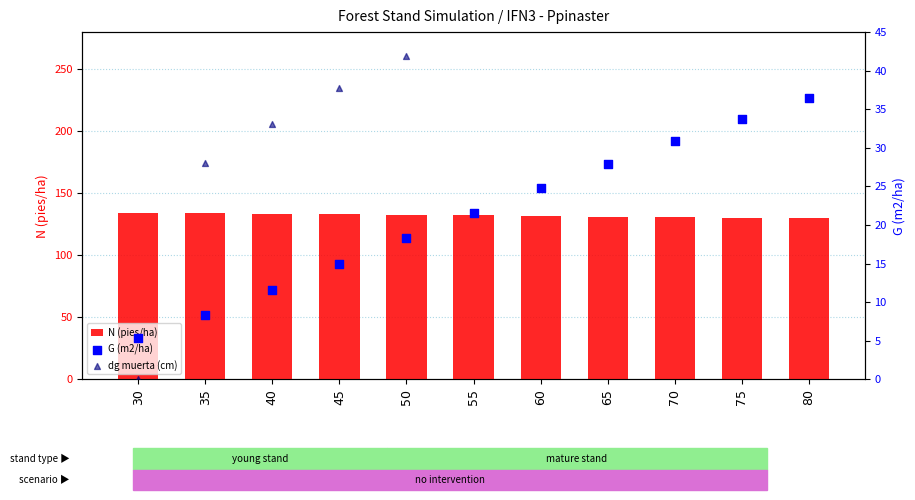

Is the value of G (m2/ha) at 35 greater than the value of dg muerta (cm) at 75?

No